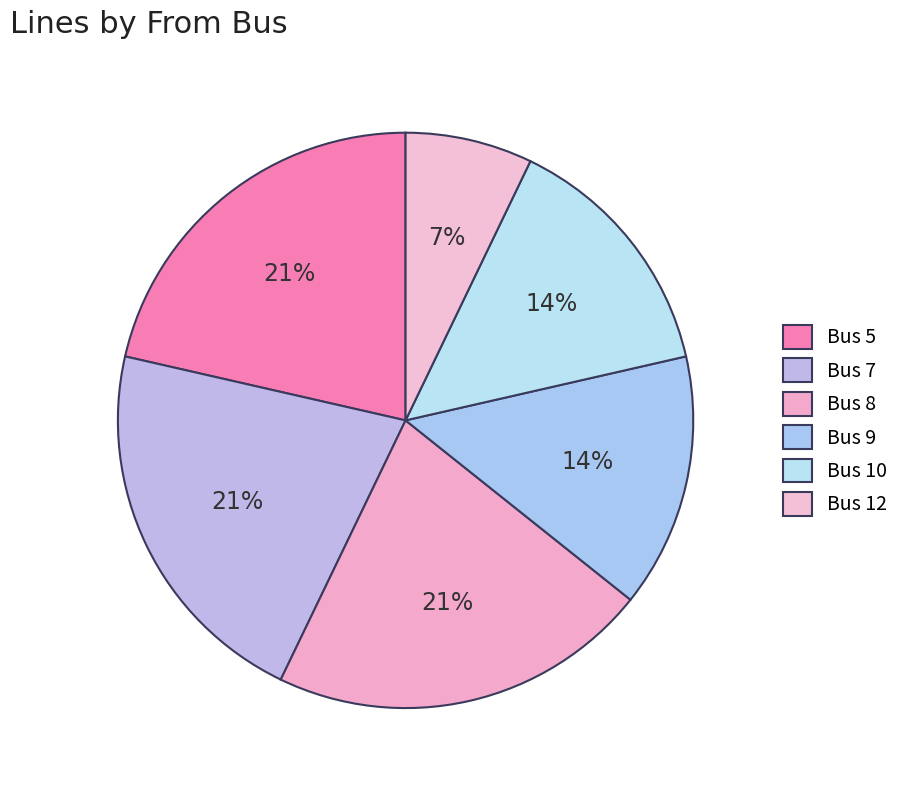

How many slices are in this pie chart?

6